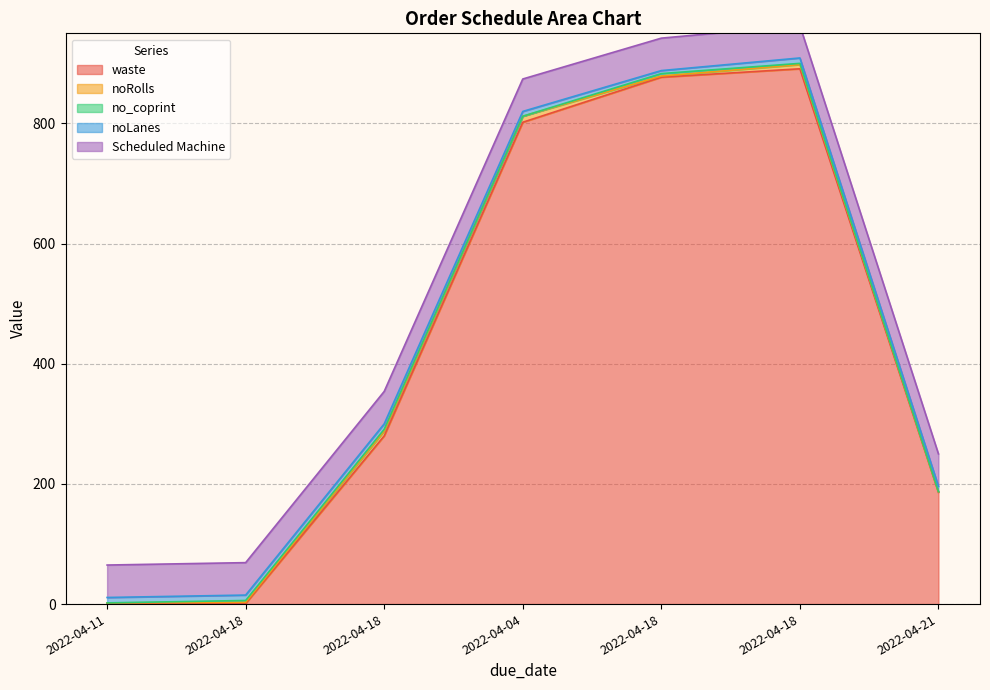

Rank the categories by Scheduled Machine value from lowest to highest.

2022-04-11, 2022-04-18, 2022-04-18, 2022-04-04, 2022-04-18, 2022-04-18, 2022-04-21